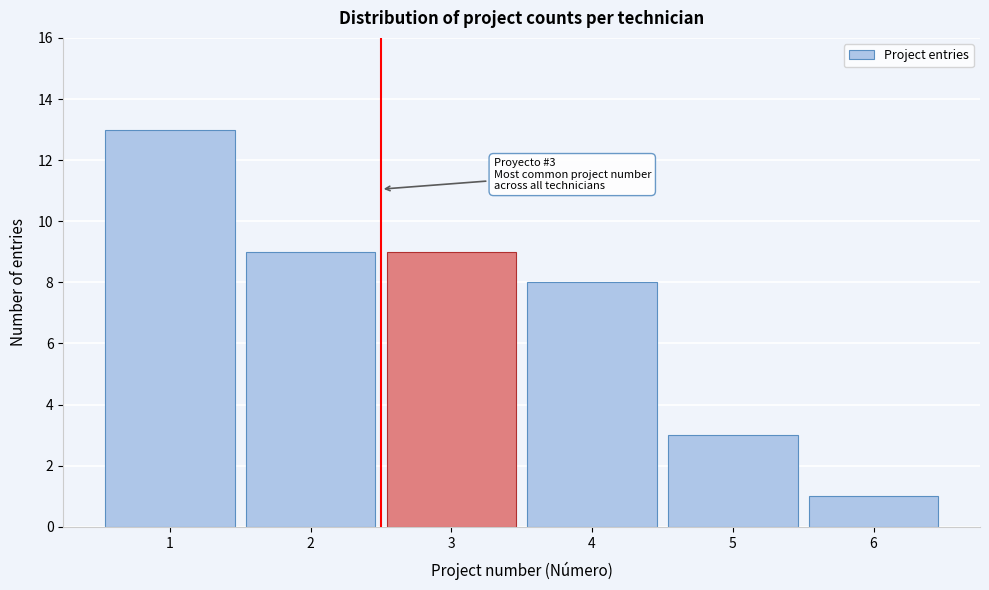

Reading left to right, what are all the values shown in this chart?

1=13	2=9	3=9	4=8	5=3	6=1